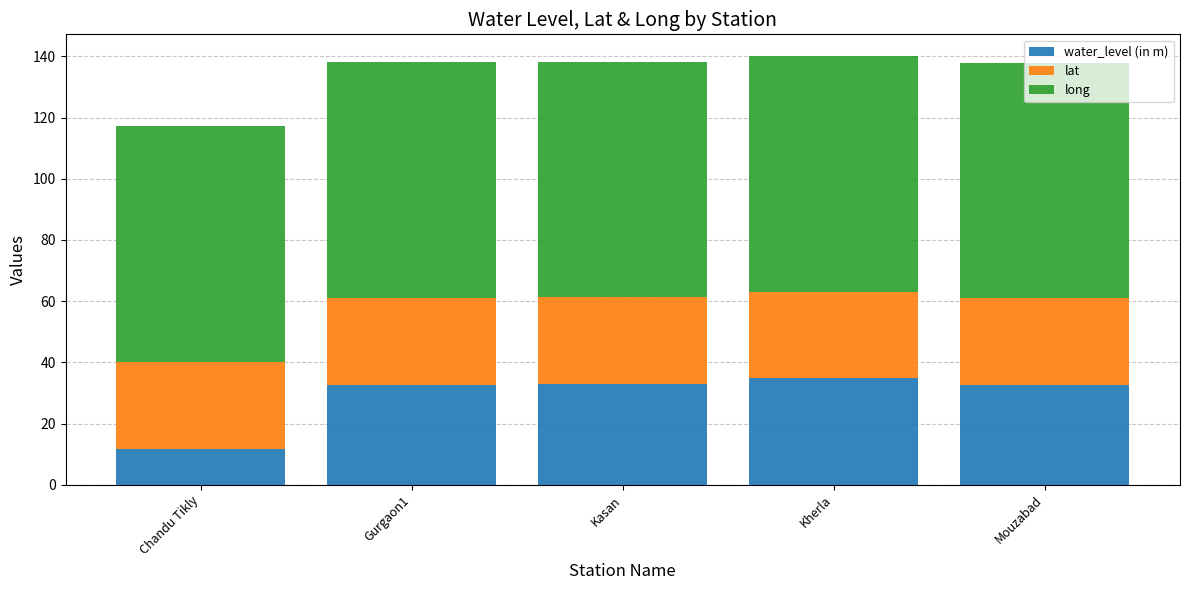

Is it true that water_level (in m) equals 57.6 at Kherla?

False